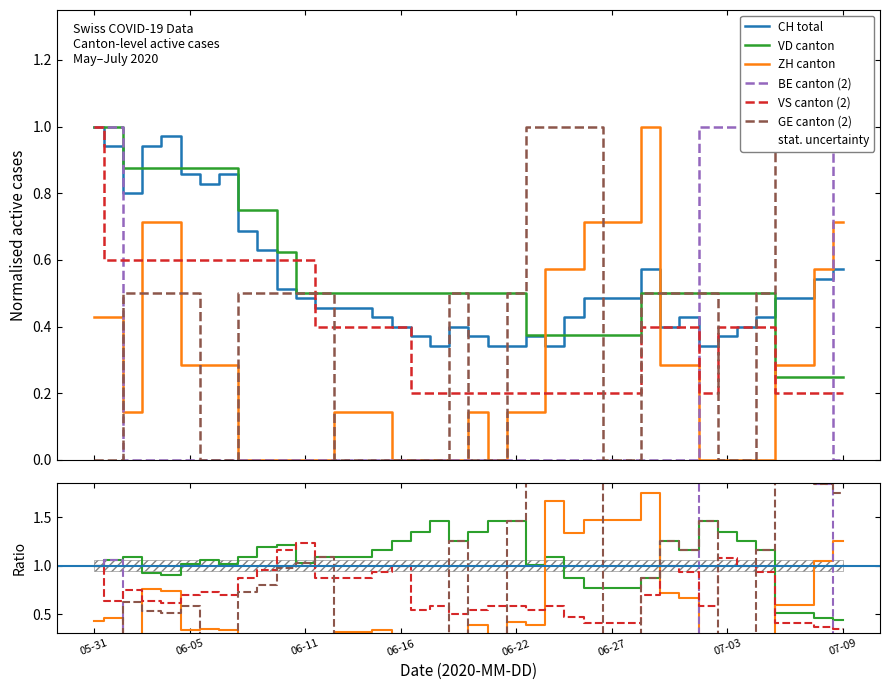

True or false: ZH has more than 0 interior local peaks.

True